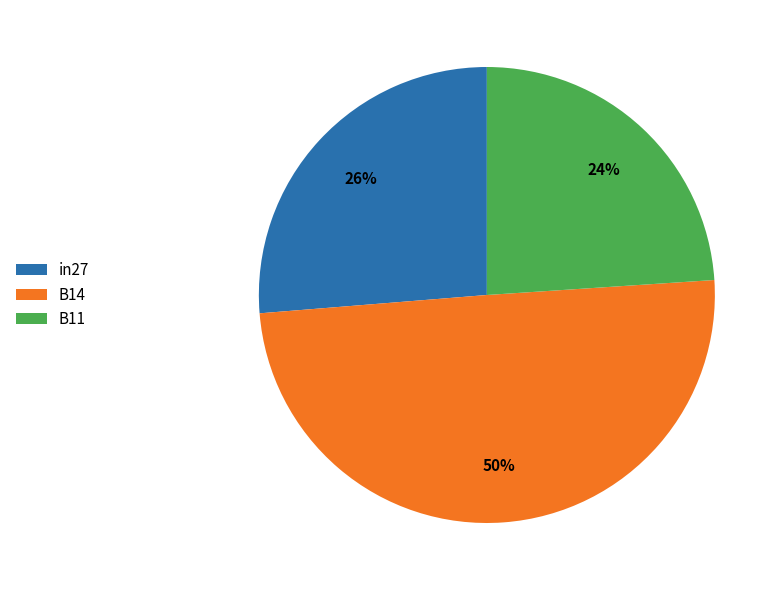

How many segments does this pie chart have?

3